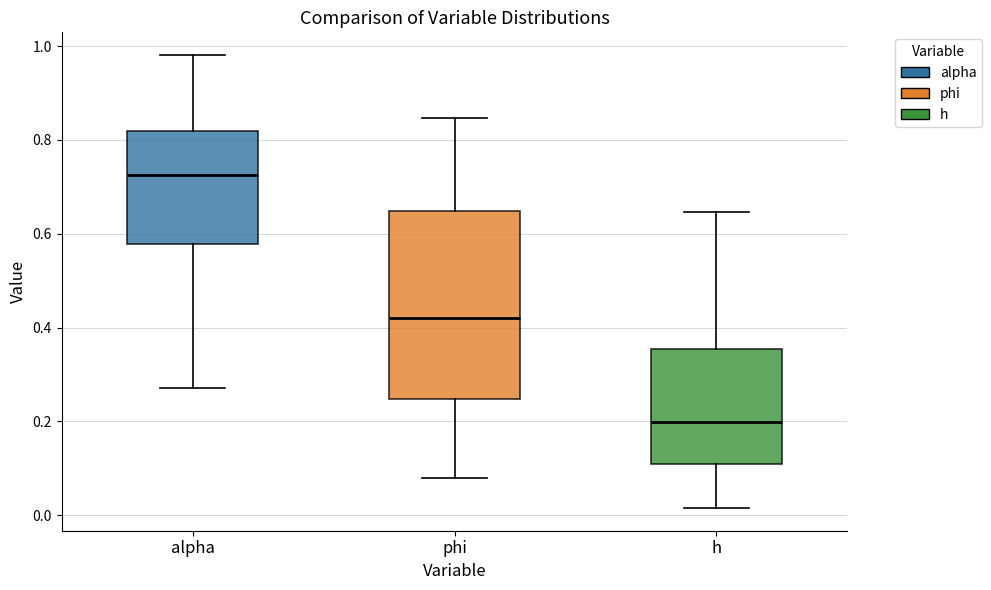

Reading left to right, transcribe this box plot: for each box, give where its median line is, the range the box spans, and where its two whiskers end, as read against the y-axis. The values are not printed on the chart, so give them approximately, as read against the axis.

alpha: median 0.72, box 0.58 to 0.82, whiskers 0.28 to 0.98
phi: median 0.42, box 0.24 to 0.64, whiskers 0.08 to 0.84
h: median 0.20, box 0.10 to 0.36, whiskers 0.02 to 0.64